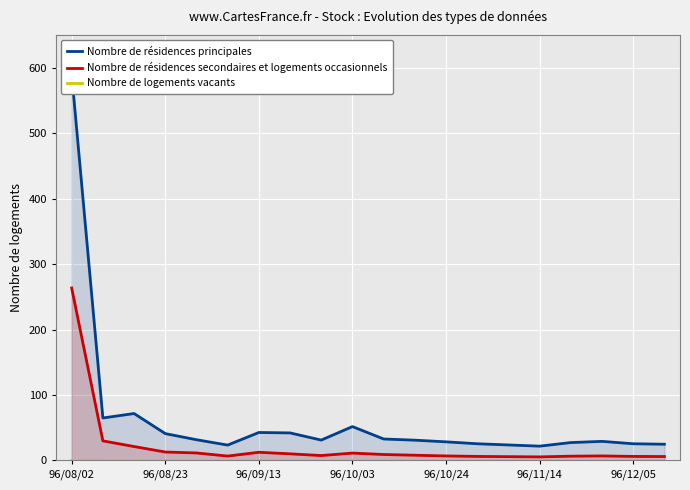

The Nombre de résidences principales series shows 7.8 at 17. True or false?

False